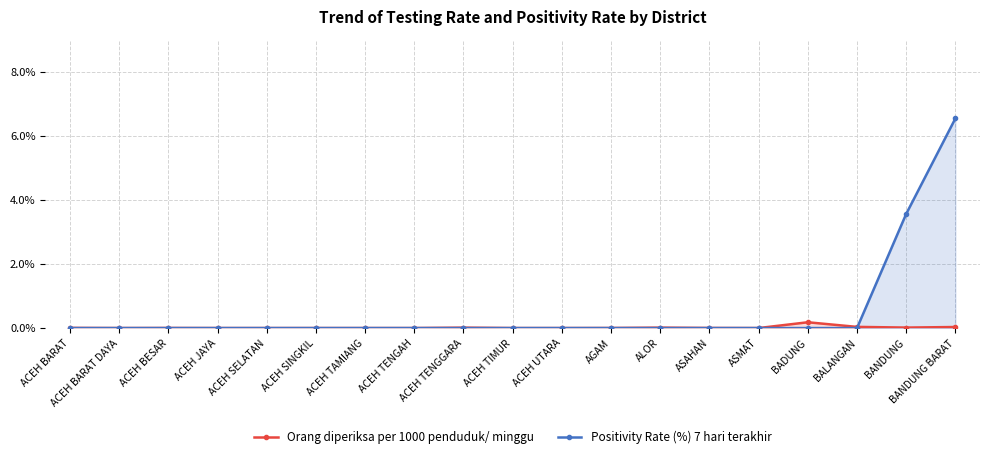

What position from the right is BANDUNG BARAT?

1